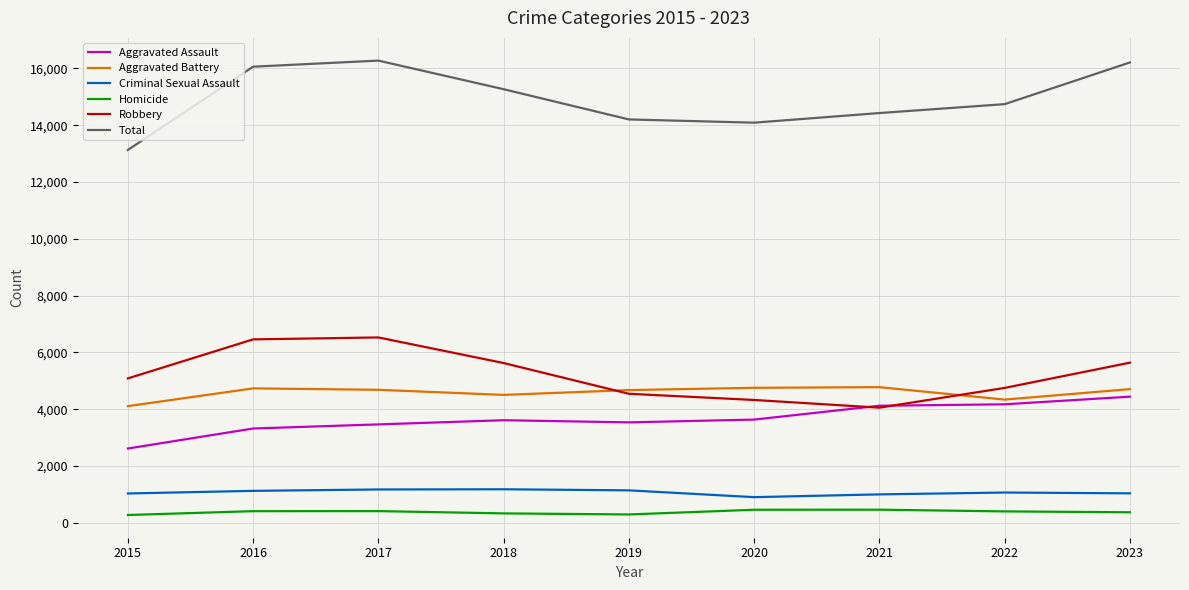

What value does the Robbery series have at 2018, to the nearest 50?

5650